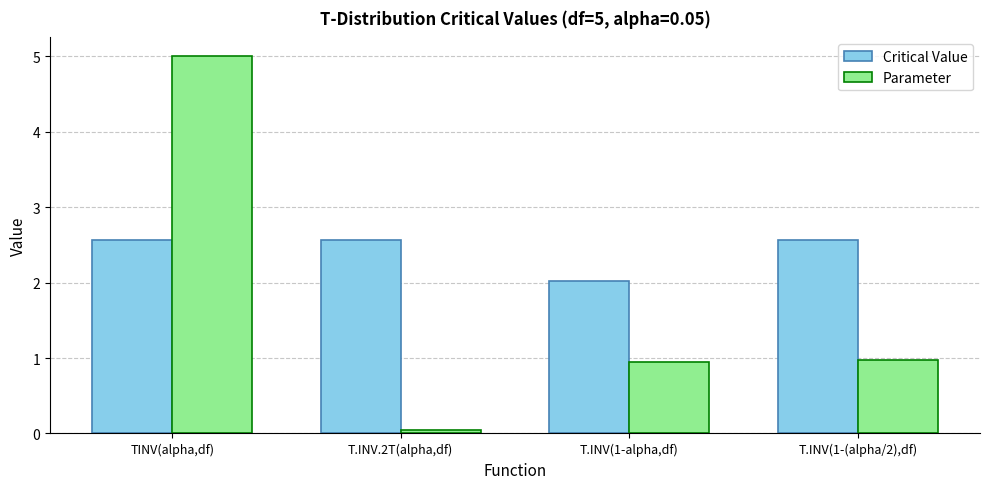

The Critical Value series shows 2.6 at T.INV.2T(alpha,df). True or false?

True